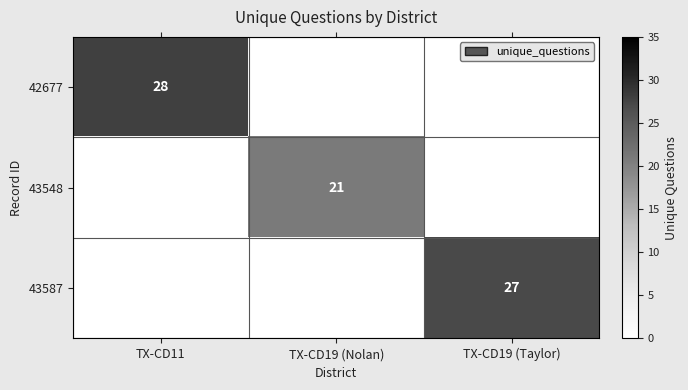

At which category does the chart reach its peak across all series?

TX-CD11